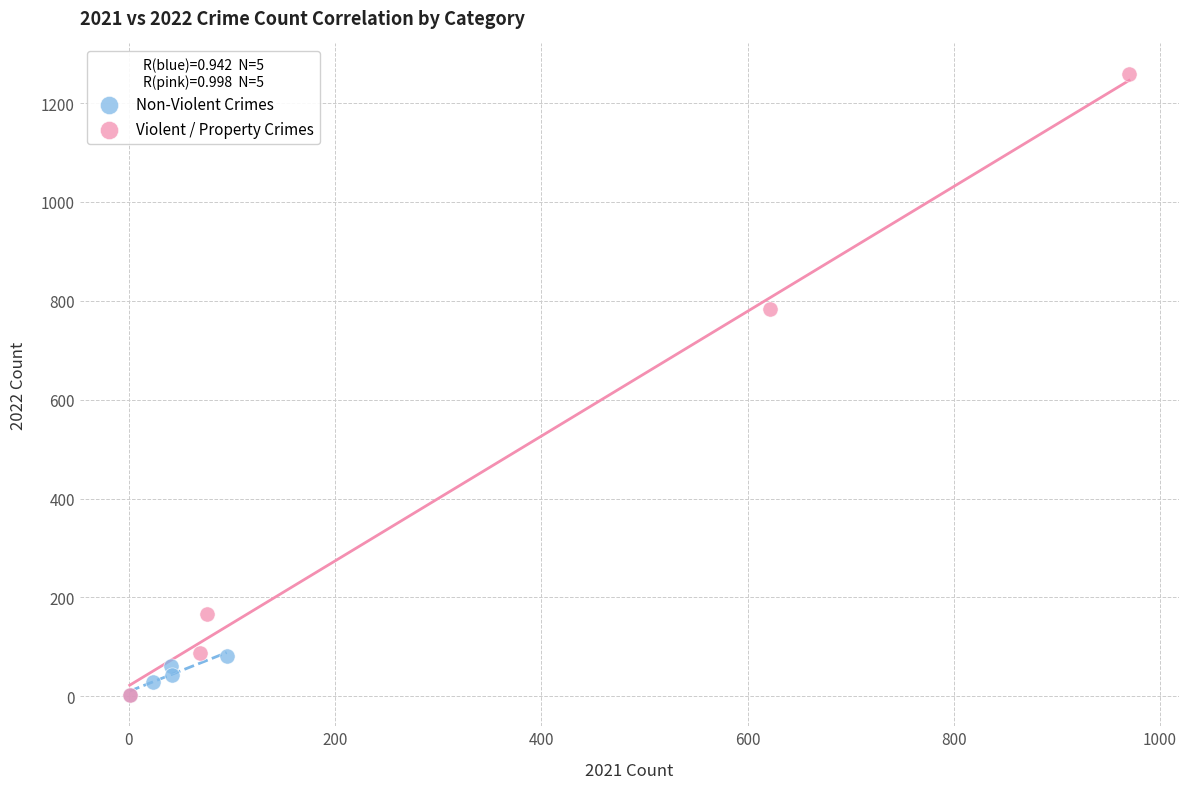

Which series has the widest spread of Y values?

Violent / Property Crimes